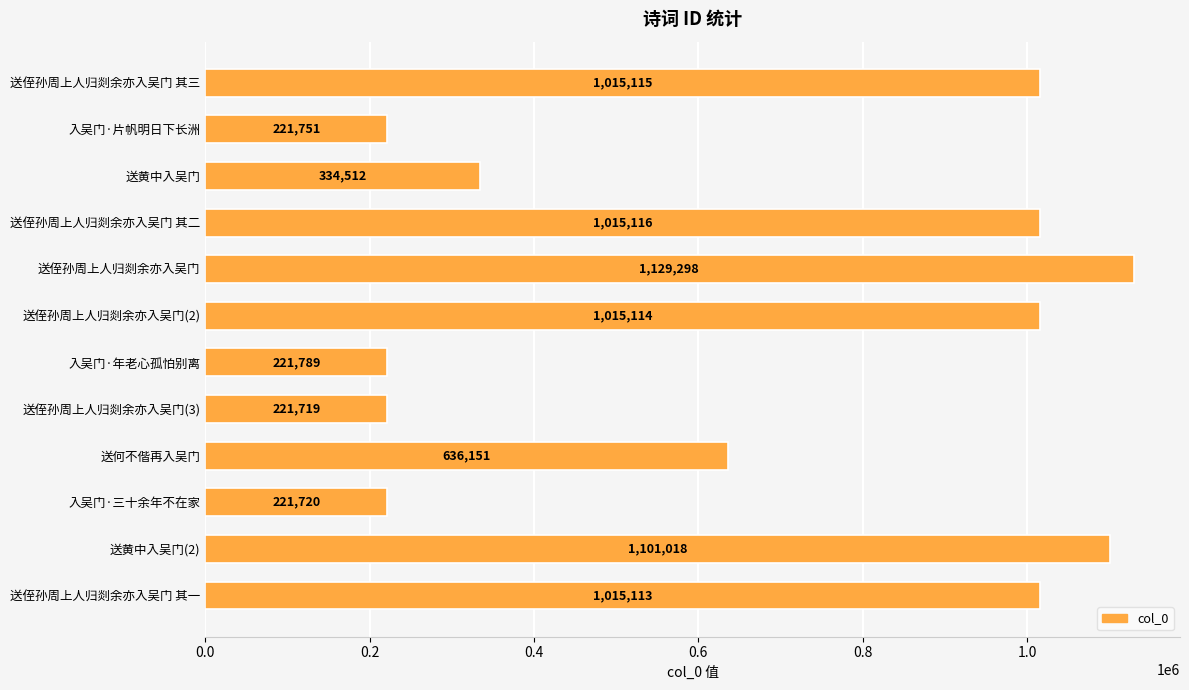

What is the greatest value displayed?

1129298